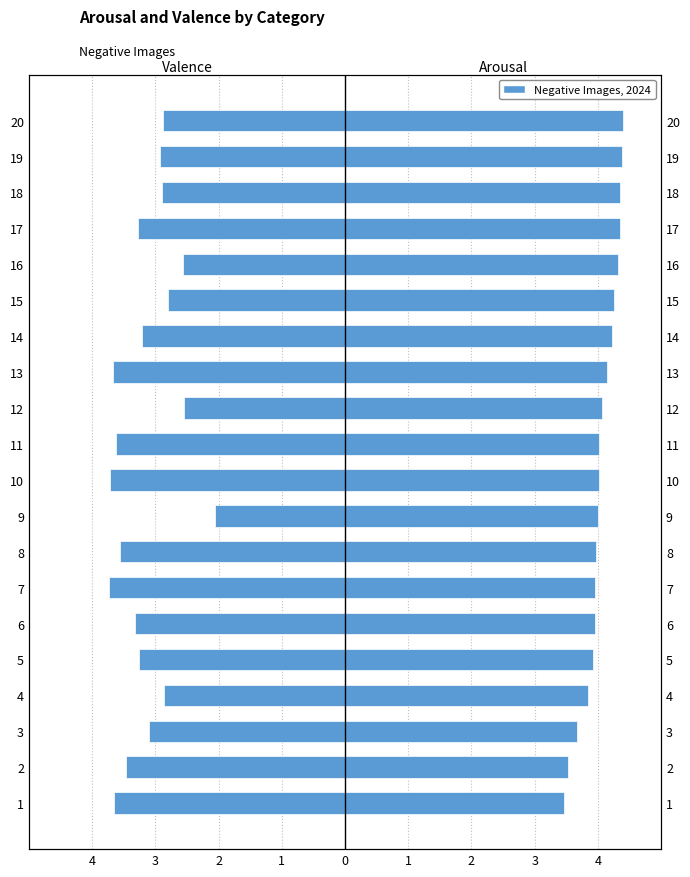

Reading left to right, extract all data points from this chart.

Valence Mean: -3.6	-3.5	-3.1	-2.9	-3.3	-3.3	-3.7	-3.6	-2.1	-3.7	-3.6	-2.5	-3.7	-3.2	-2.8	-2.6	-3.3	-2.9	-2.9	-2.9
Arousal Mean: 3.5	3.5	3.7	3.9	3.9	4.0	4.0	4.0	4.0	4.0	4.0	4.1	4.1	4.2	4.3	4.3	4.3	4.3	4.4	4.4